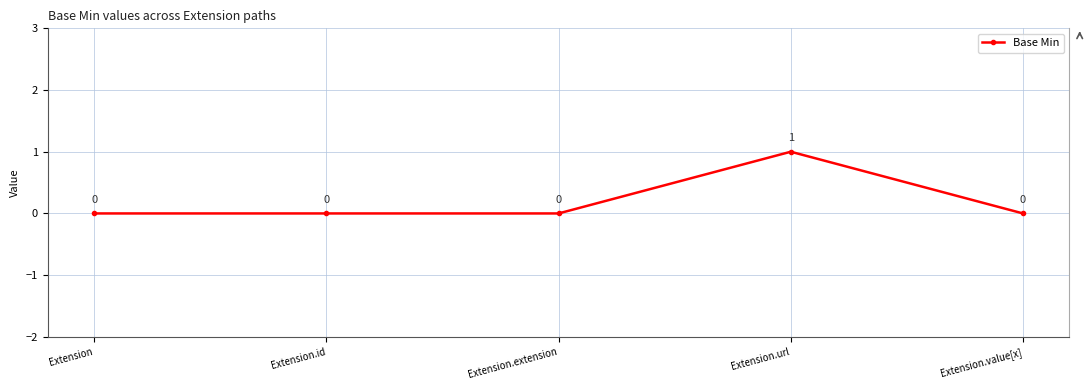

What is the greatest value displayed?

1